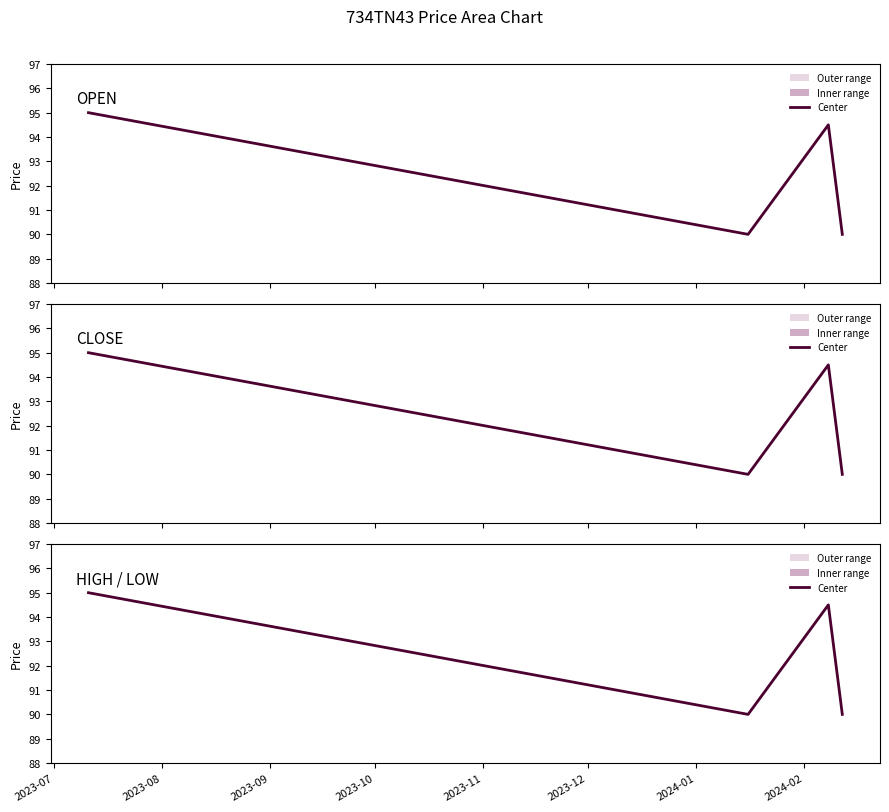

What is the average value?

92.4